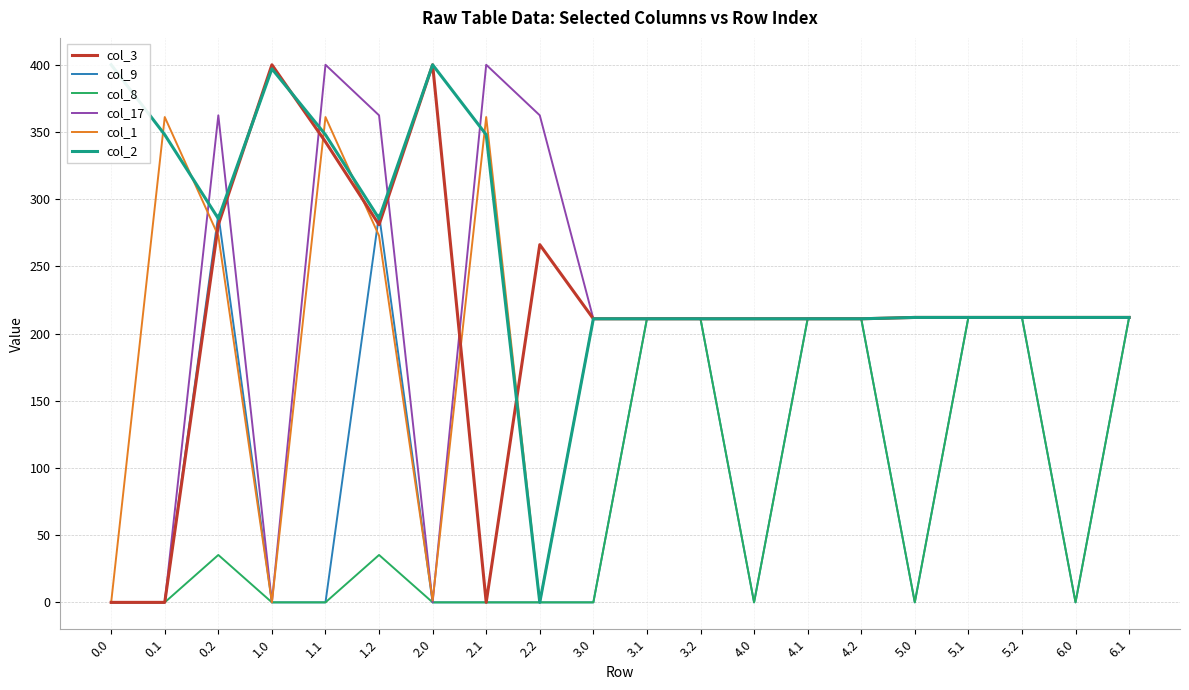

At which category is the sum across all series the highest?

0.2